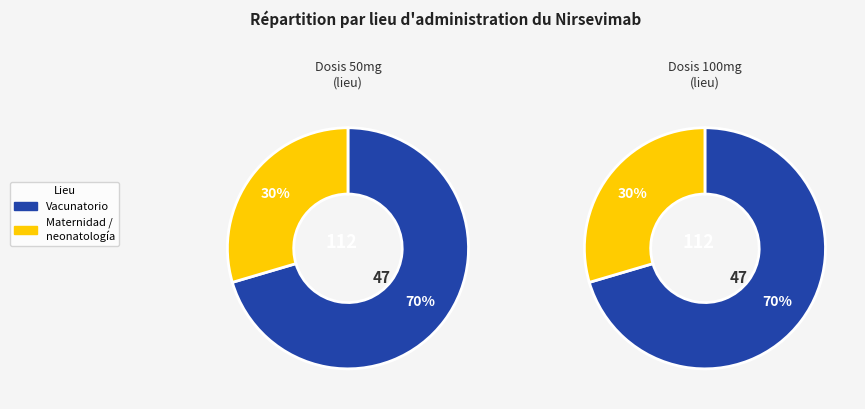

Which slice is the largest?

Vacunatorio